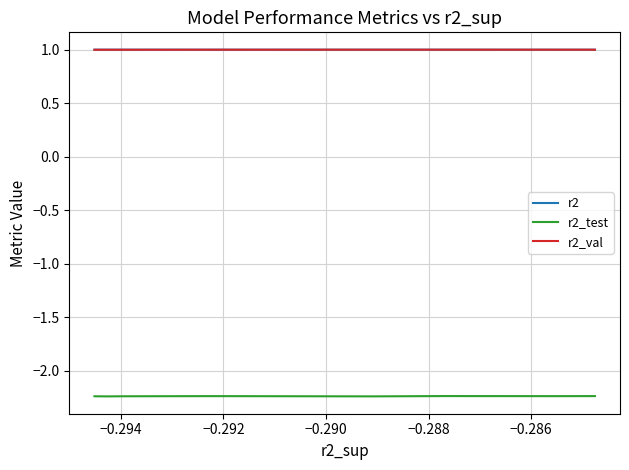

What are all the series names shown in the legend?

r2, r2_test, r2_val